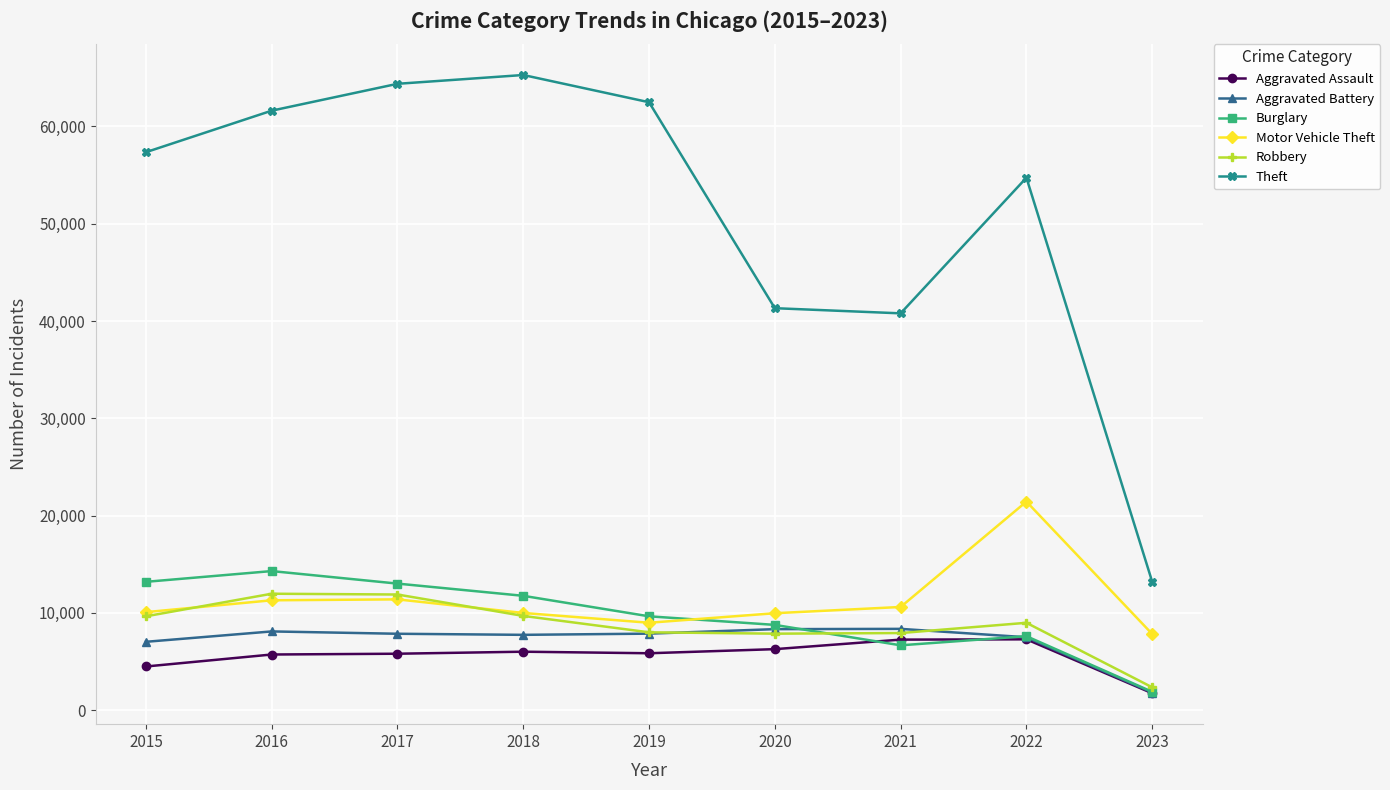

What is the sum of the Motor Vehicle Theft values at 2023 and 2016?

19105